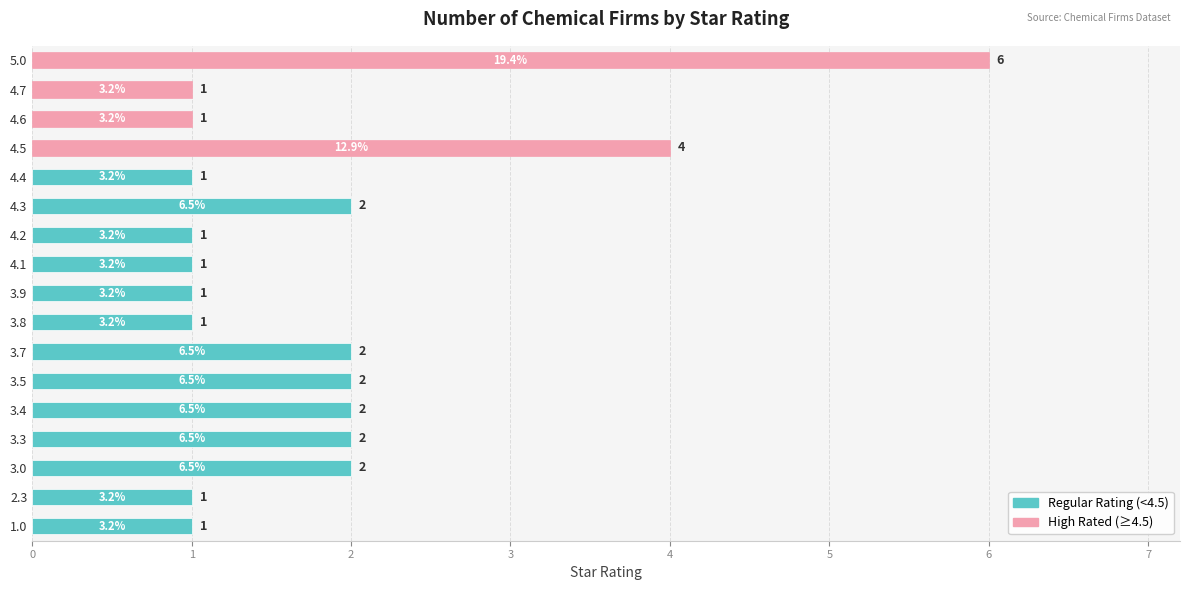

True or false: the data shows 2 at 3.9.

False